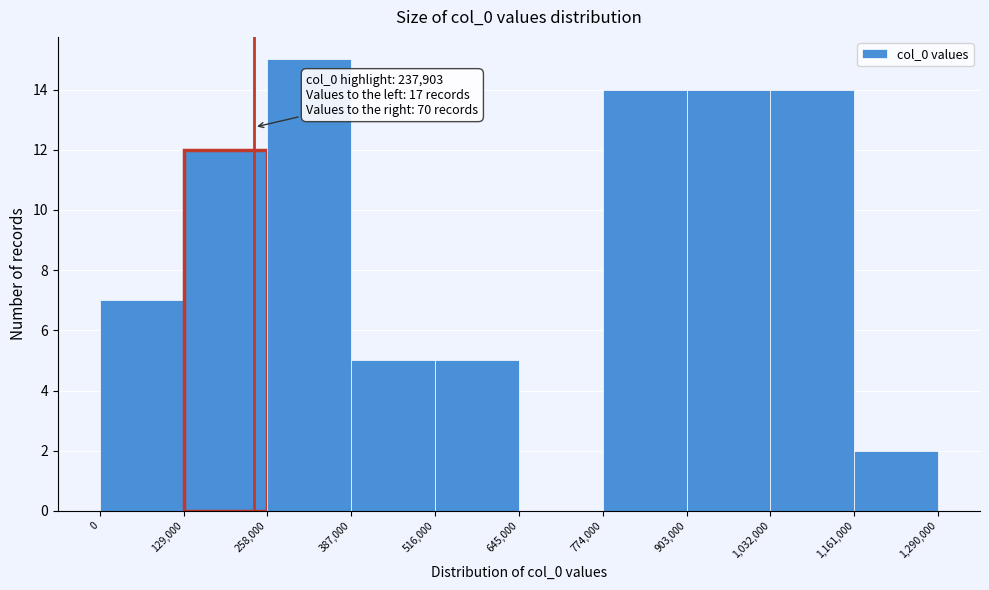

Which range on the x-axis has the tallest bar?

258,000 to 387,000